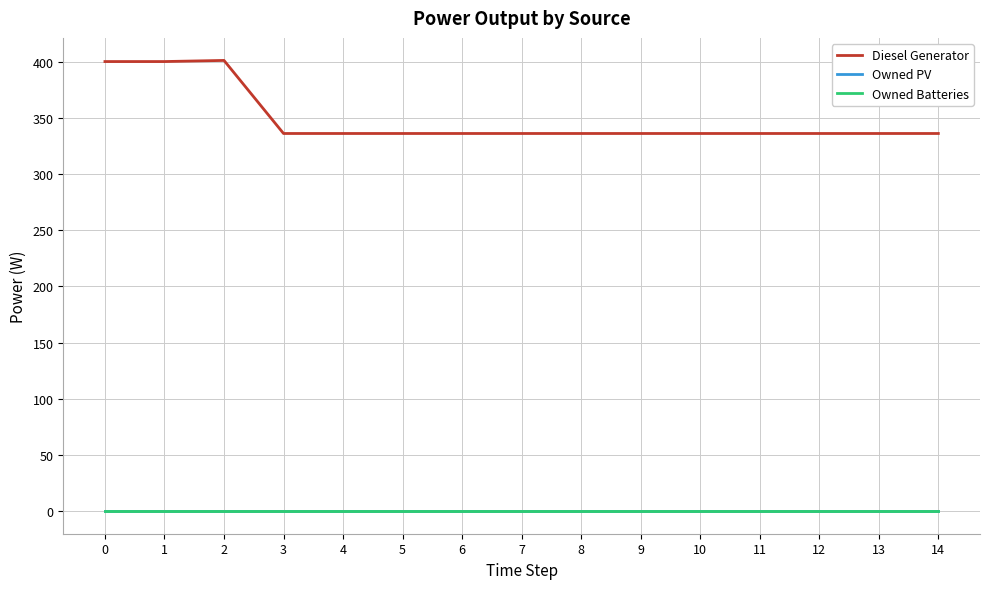

Is it true that Diesel Generator equals 543 at 7?

False